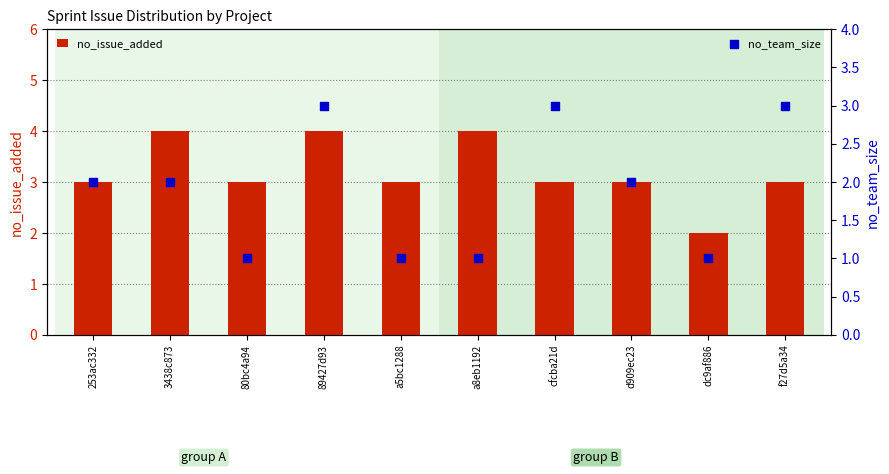

Which series has the largest Y range (max minus min)?

no_issue_added